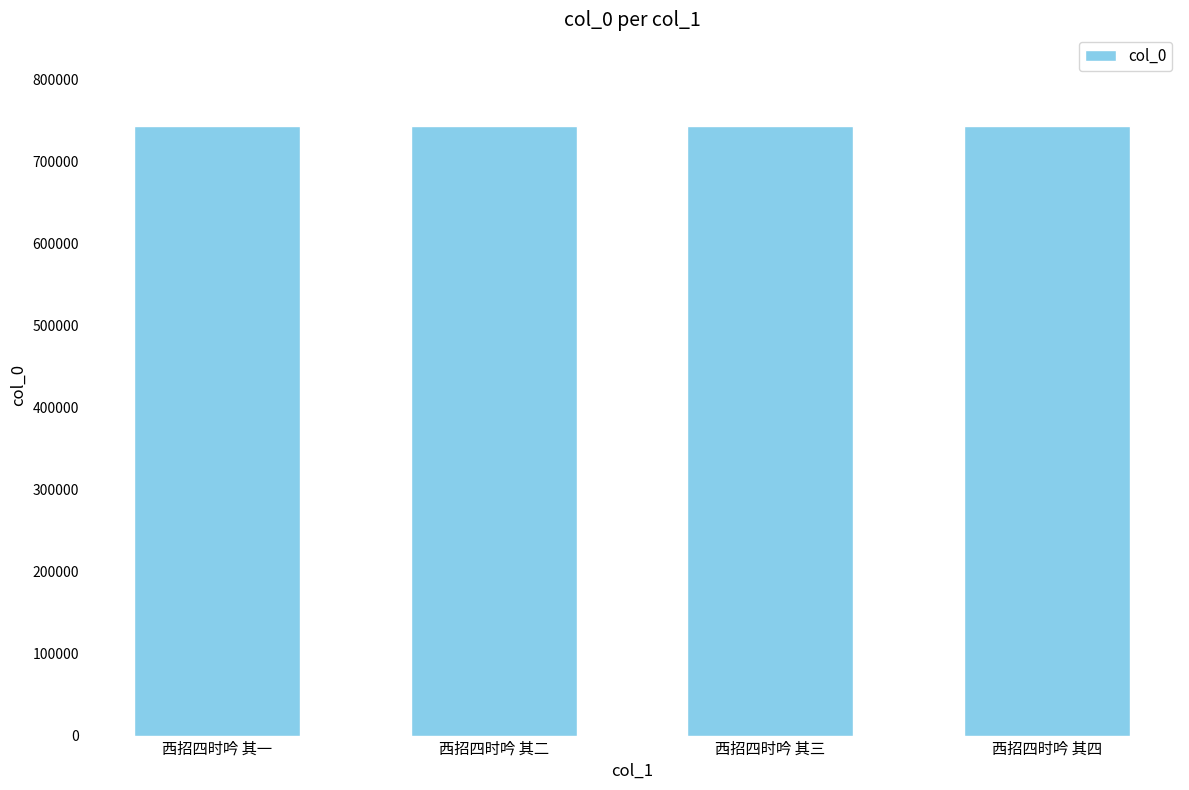

The value at 西招四时吟 其四 is 743110. True or false?

True